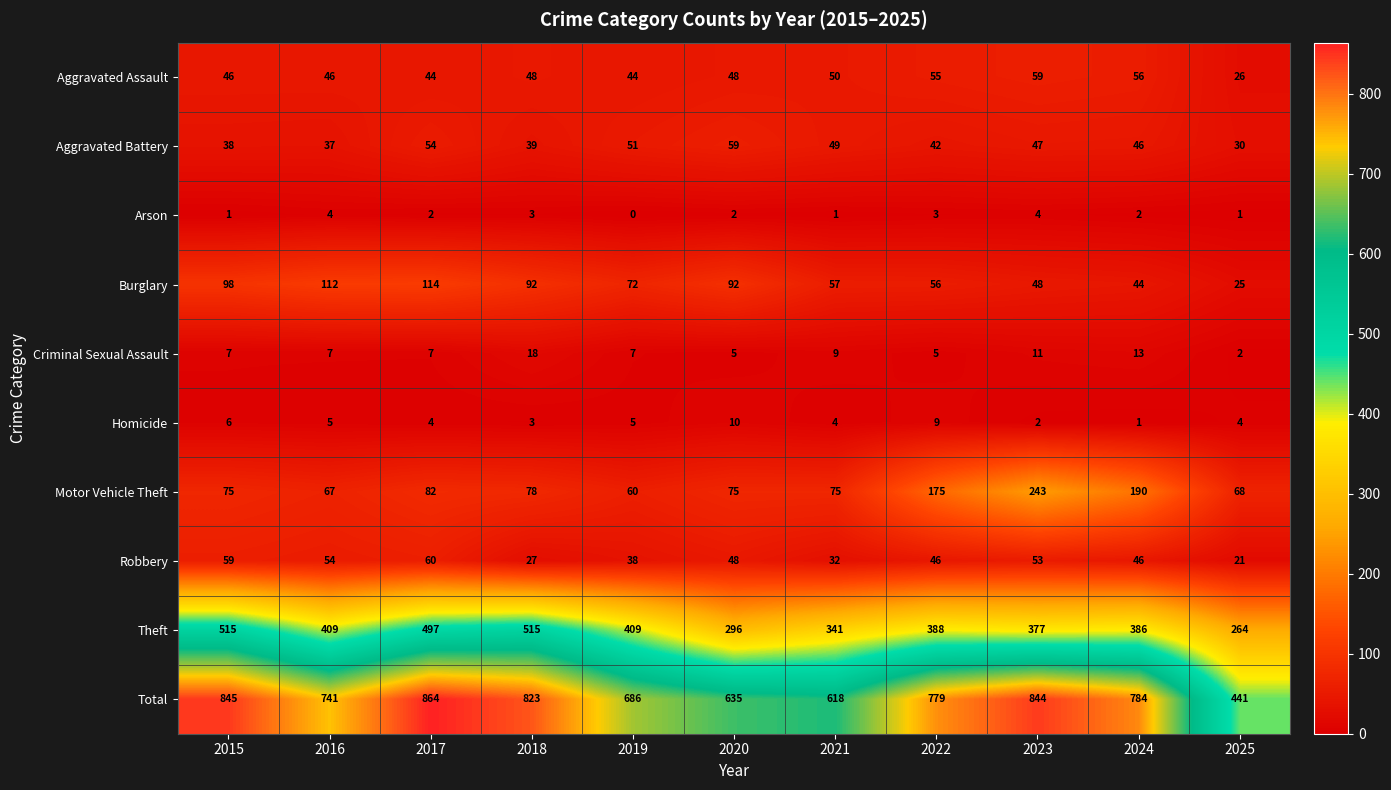

What is the approximate value of Theft at 2016?

409